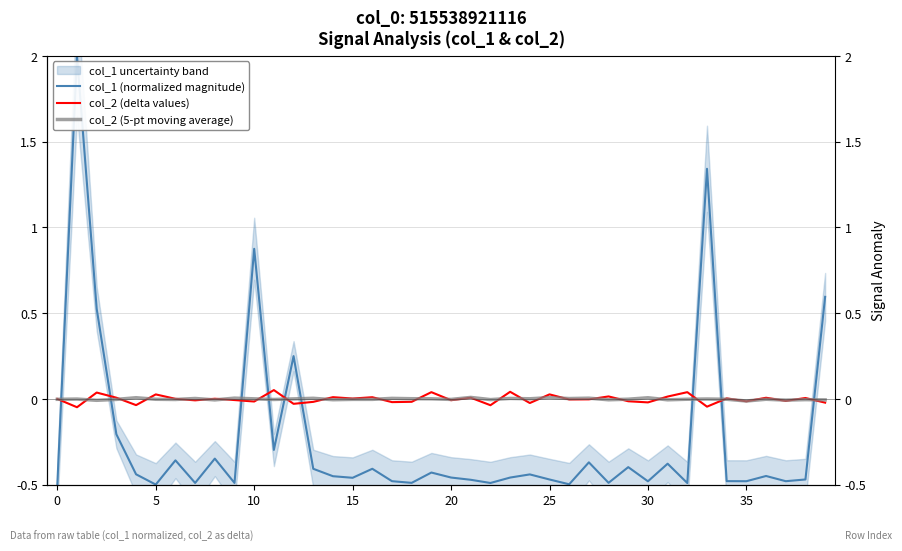

List the series in order of their peak value, lowest first.

col_2 (5-pt moving average), col_2 (delta values), col_1 (normalized magnitude)